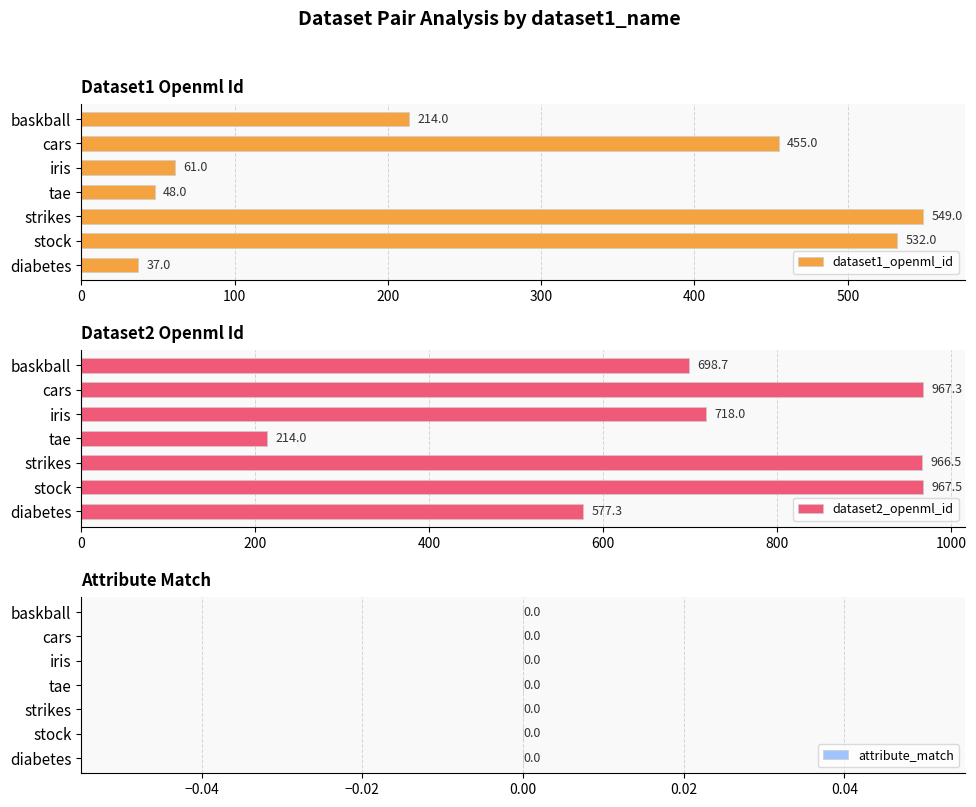

The value of dataset1_openml_id at baskball is 84. True or false?

False